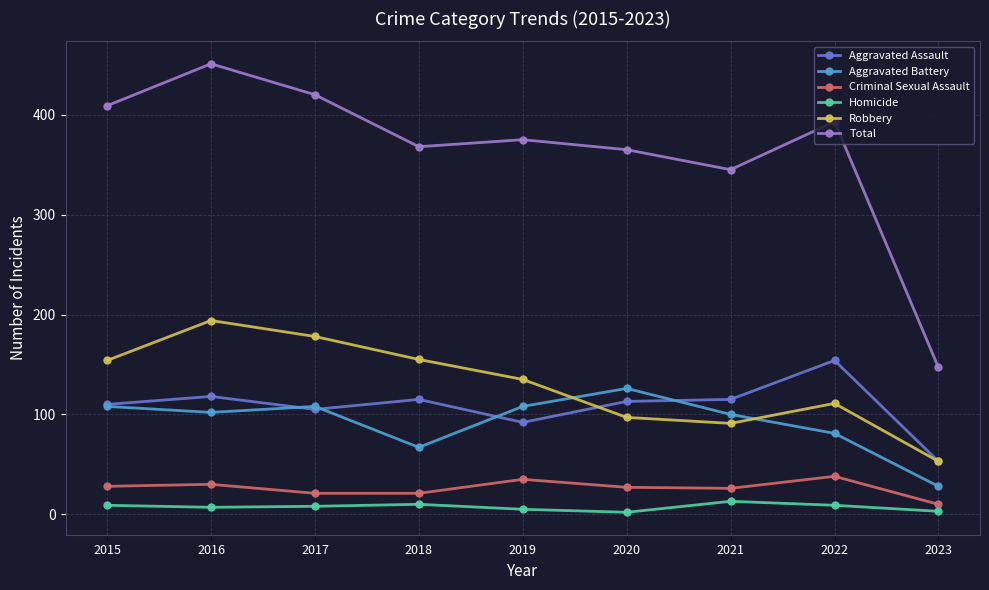

What are all the series names shown in the legend?

Aggravated Assault, Aggravated Battery, Criminal Sexual Assault, Homicide, Robbery, Total